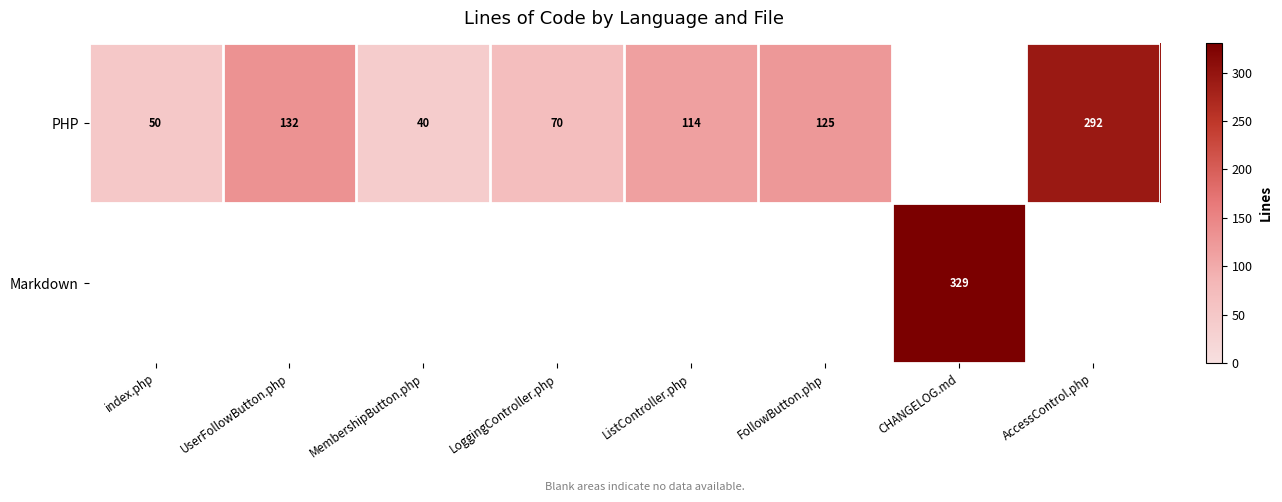

How many values in the PHP series are below 114?

4